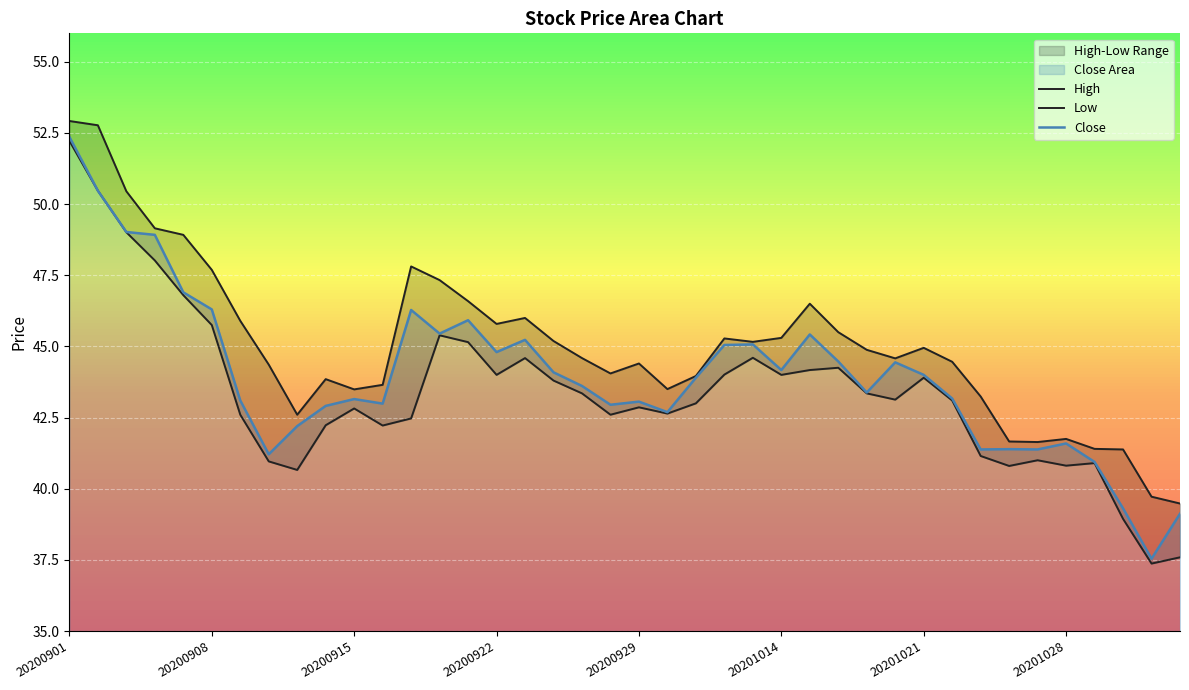

Where is the first local maximum for High?

9